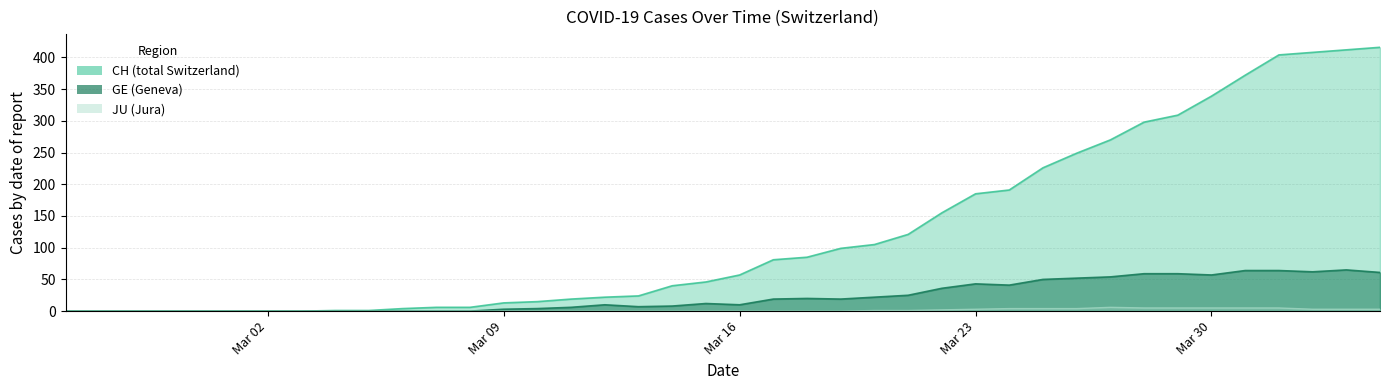

Which series has the largest range (max minus min)?

CH (total Switzerland)